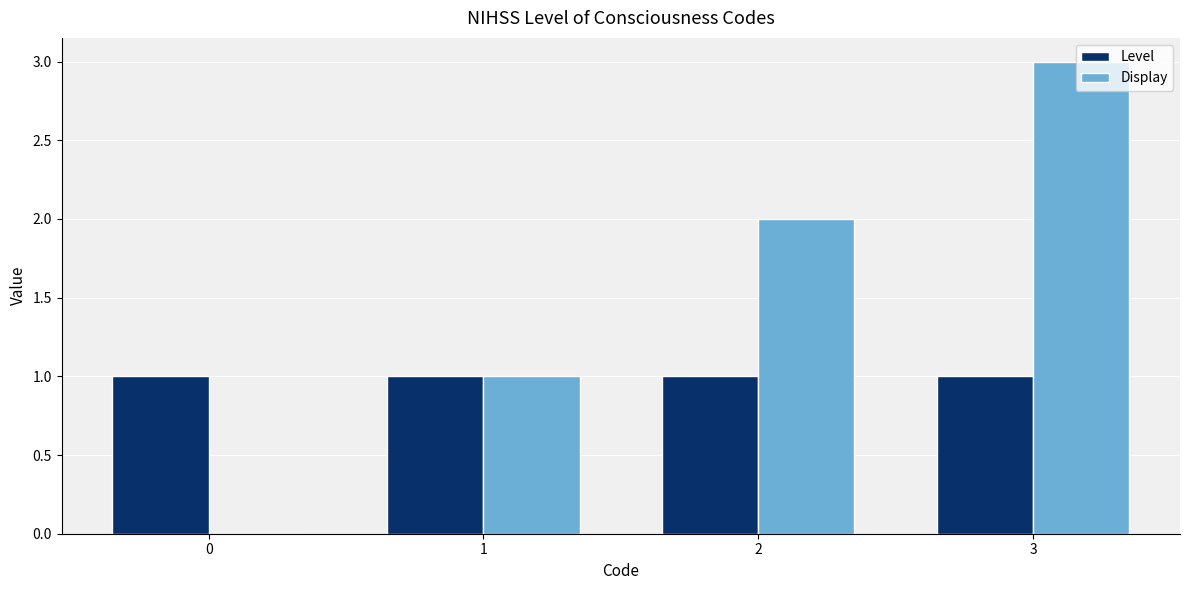

How many Display values are between 1 and 3?

3